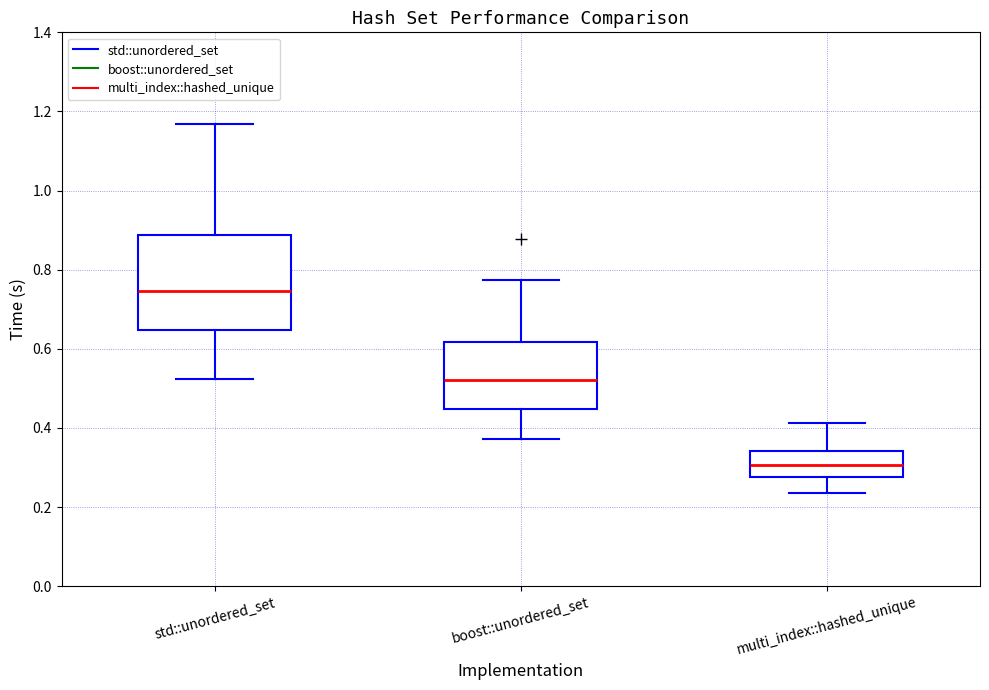

Which box is the tallest, from its lower edge to its upper edge?

std::unordered_set